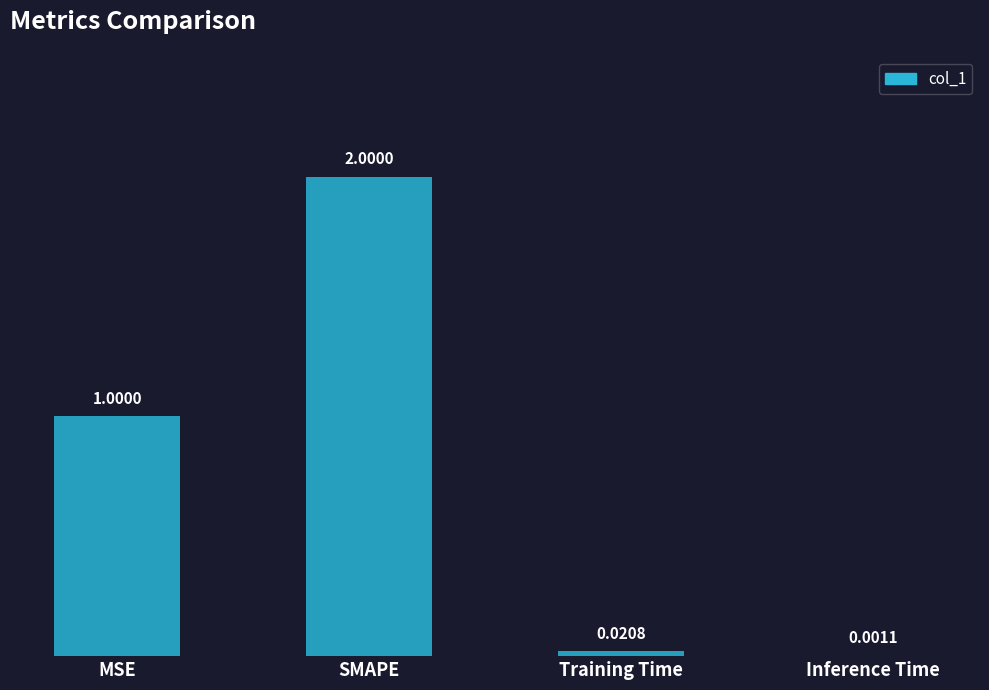

Where is the data nearest to the value 1?

MSE